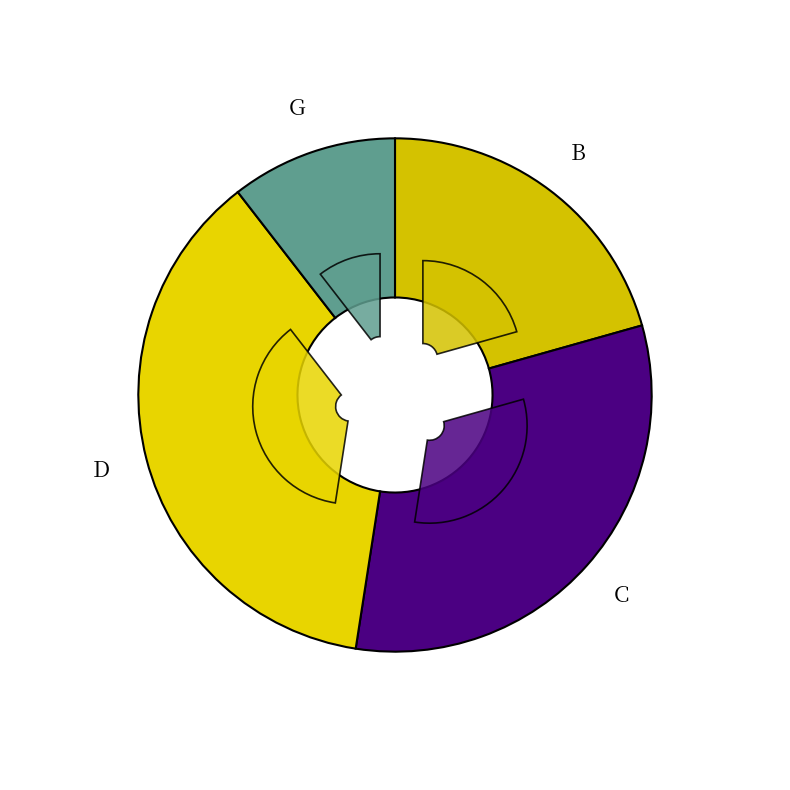

The B slice represents 21% of the pie. True or false?

True